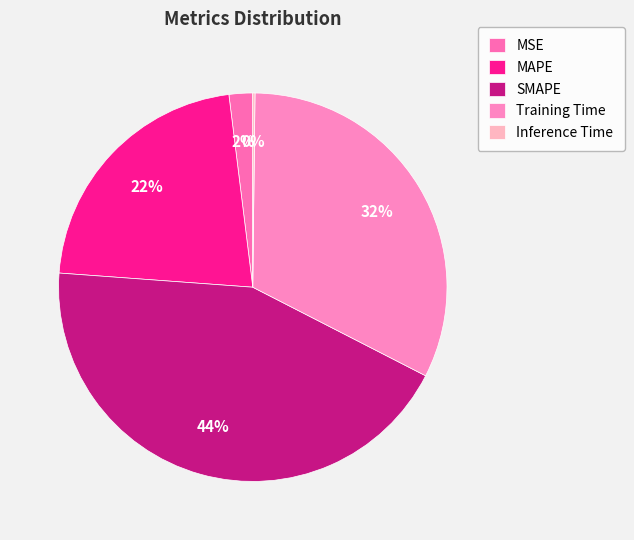

What is the change in value from MSE to Inference Time?

-0.1